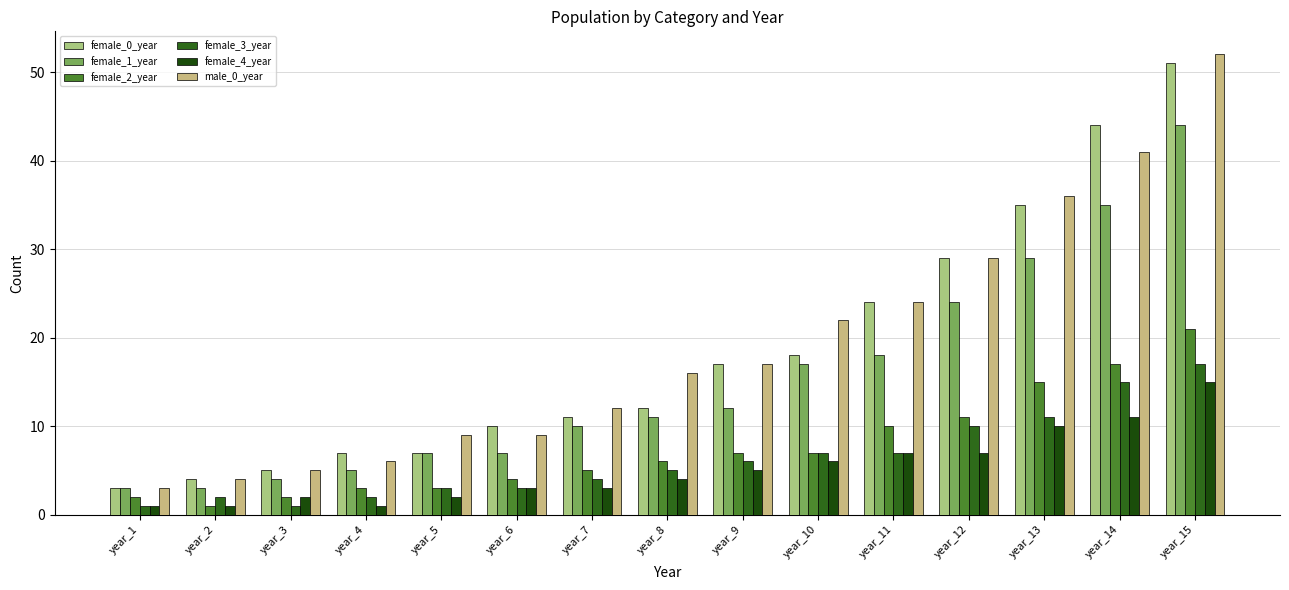

At which category does the chart reach its minimum across all series?

year_2